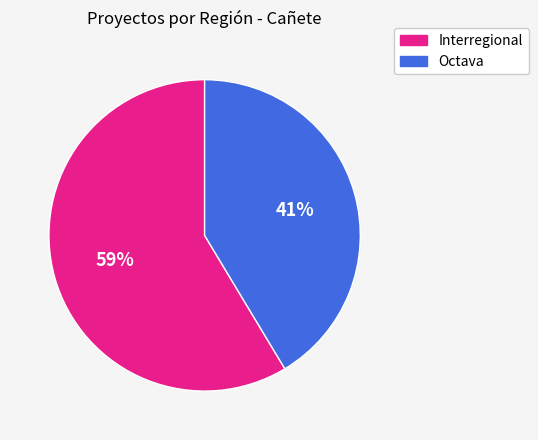

Combined, do Octava and Interregional account for over 50%?

Yes